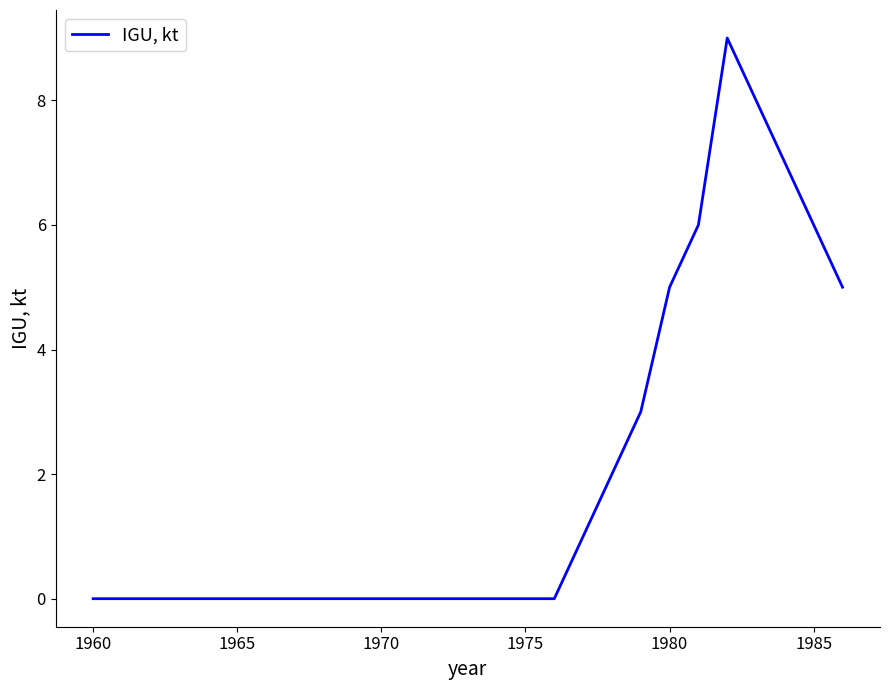

What is the greatest value displayed?

9